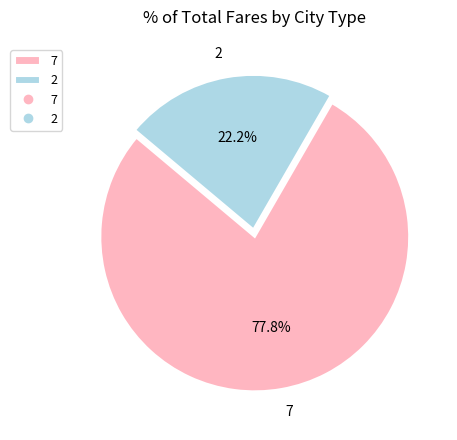

What percentage do 7 and 2 together represent?

100.0%